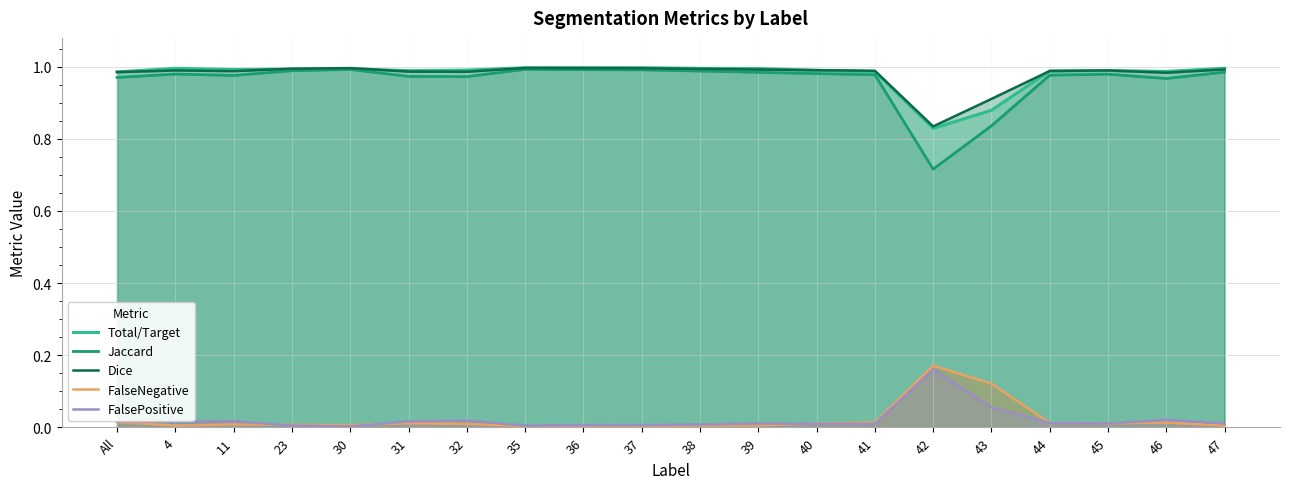

List the series in order of their peak value, lowest first.

FalsePositive, FalseNegative, Jaccard, Dice, Total/Target